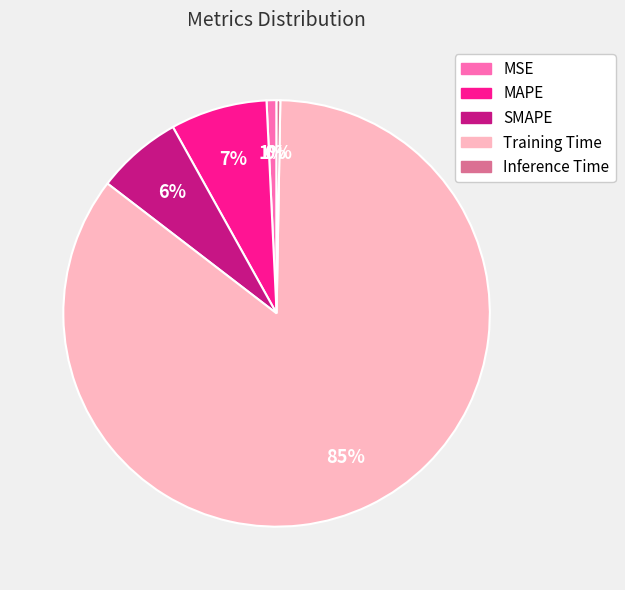

To the nearest percent, what is the average slice percentage?

20%